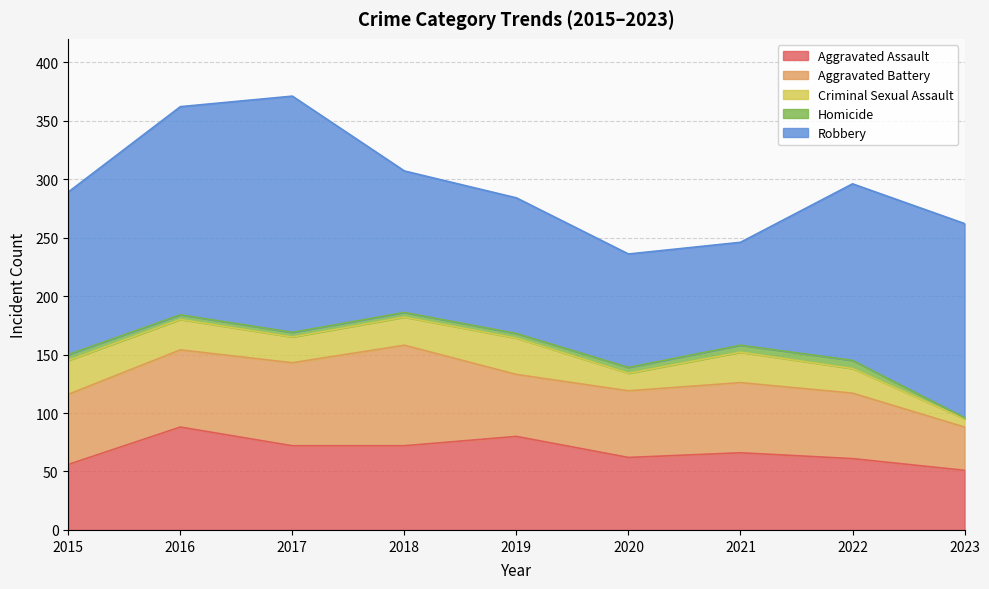

What is the difference between the second highest and second lowest values in the Aggravated Assault series?

24